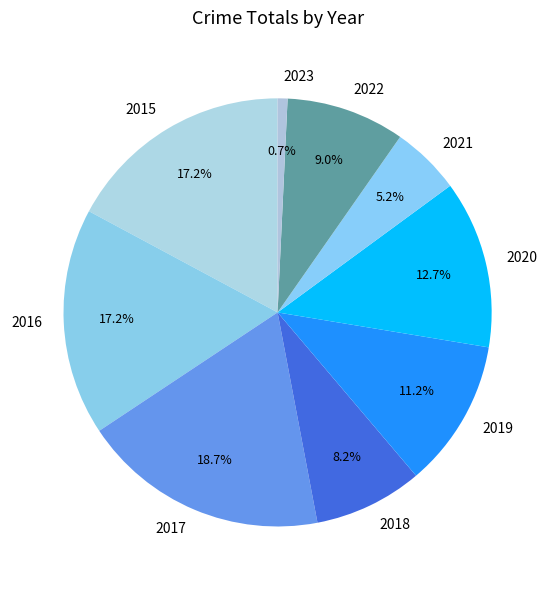

Is there a majority slice in this chart?

No